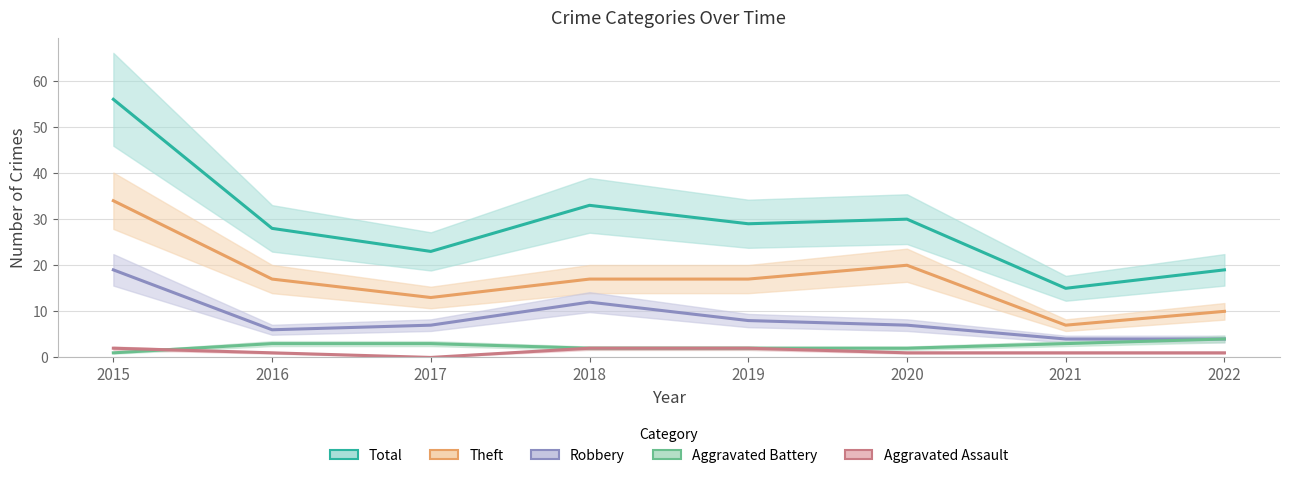

Where is Total nearest to the value 35?

2018